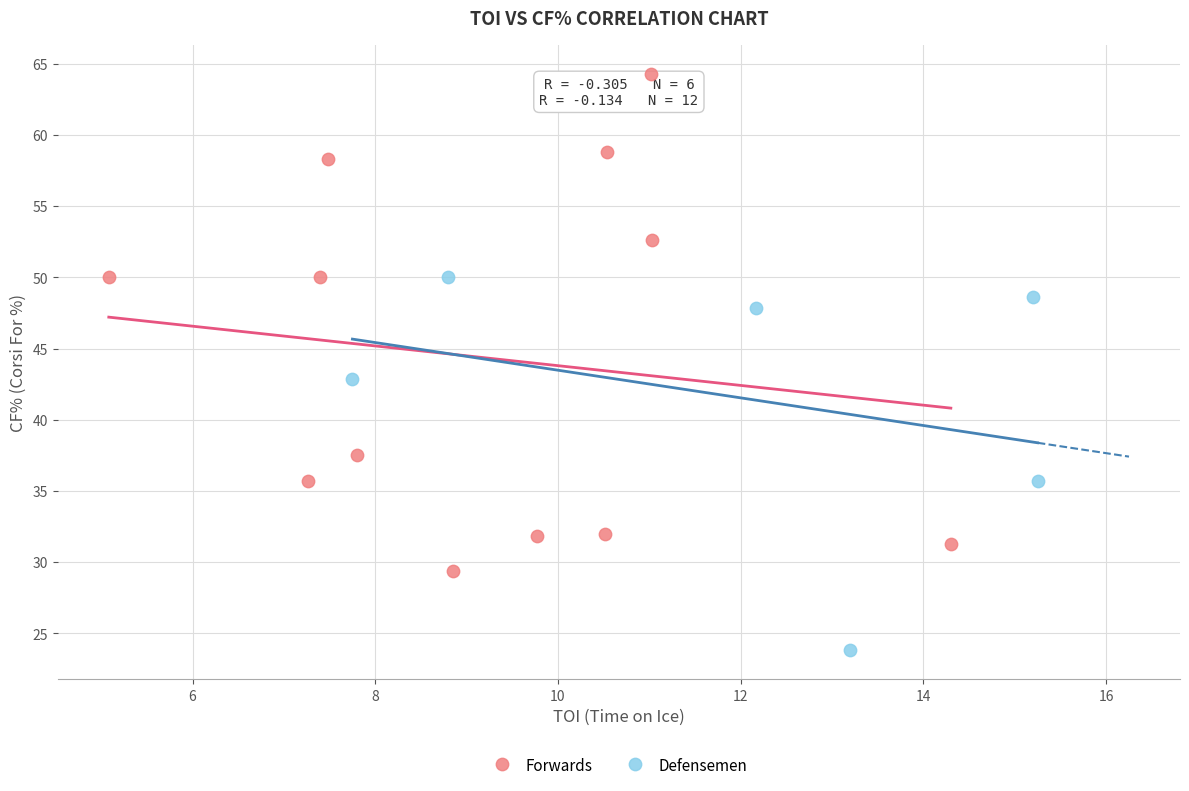

Which series contains the highest Y value?

Forwards